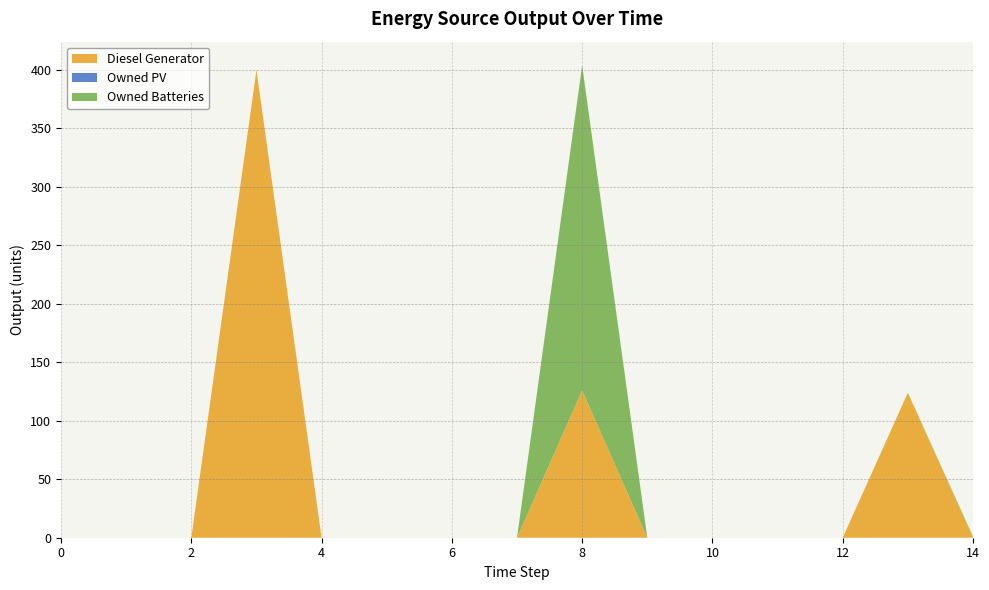

Reading left to right, list all the values displayed in this chart.

Diesel Generator: 0	0	0	400	0	0	0	0	126	0	0	0	0	124	0
Owned PV: 0	0	0	0	0	0	0	0	0	0	0	0	0	0	0
Owned Batteries: 0	0	0	0	0	0	0	0	278	0	0	0	0	0	1